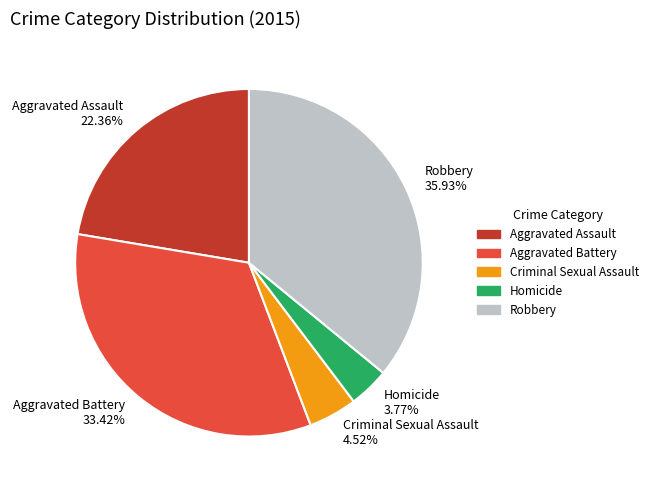

Rank the categories by value from highest to lowest.

Robbery, Aggravated Battery, Aggravated Assault, Criminal Sexual Assault, Homicide